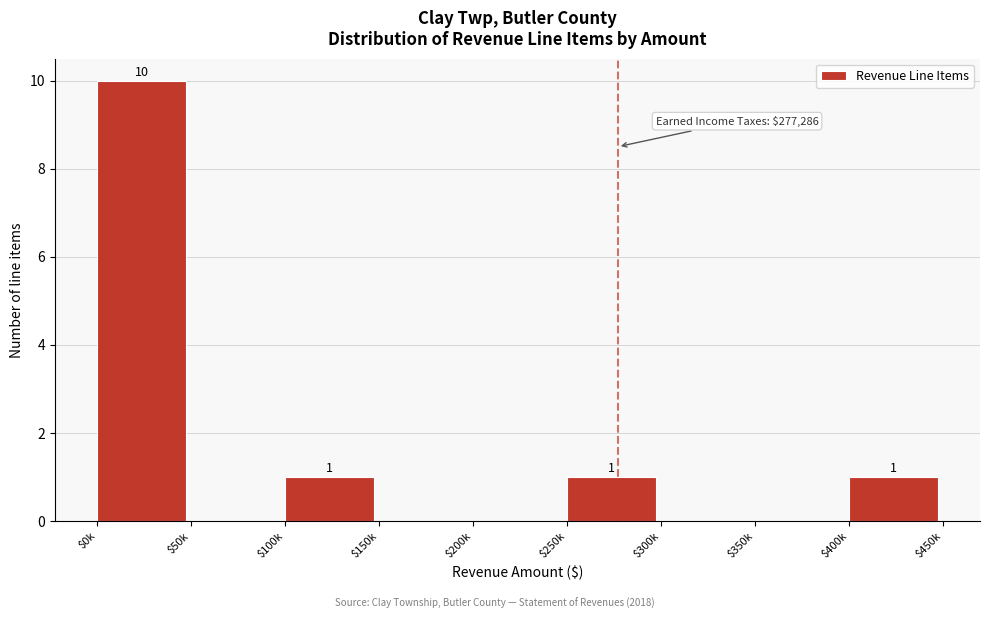

Is it true that the value at $300k is 4?

False